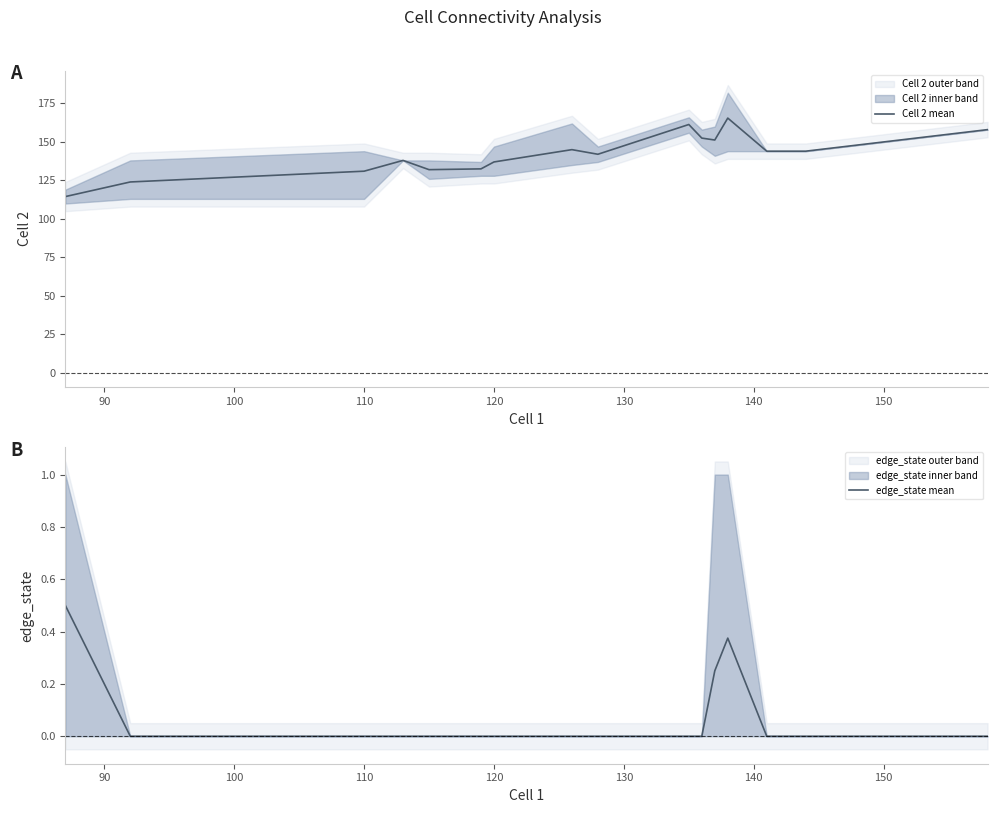

List the series in order of their overall mean, lowest first.

edge_state mean, Cell 2 mean